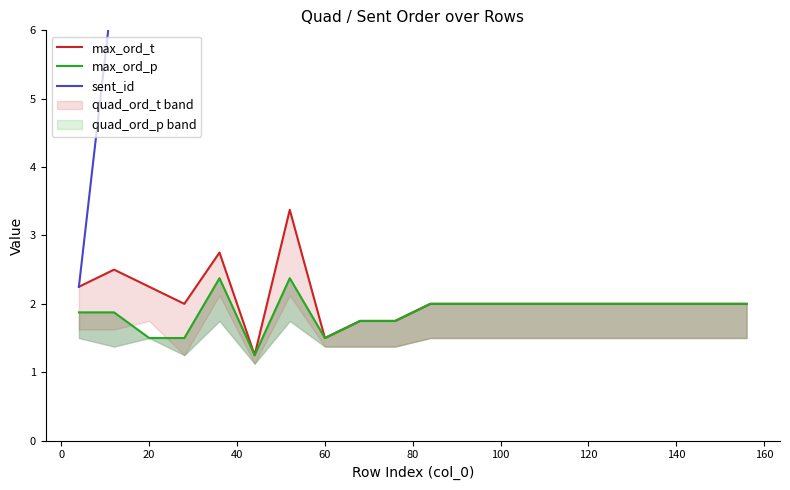

Is the value of max_ord_t at 100 greater than the value of sent_id at 17?

No